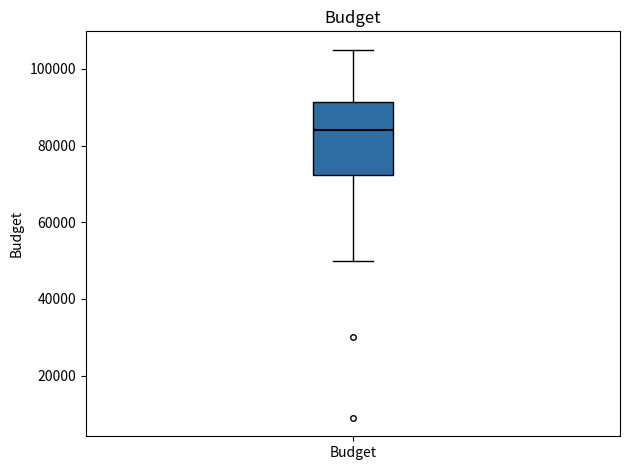

Read this box plot against the y-axis: the position of the median line, the range covered by the box, and the ends of both whiskers. The values are not printed on the chart, so give them approximately, as read against the axis.

median 84000, box 72000 to 92000, whiskers 50000 to 106000